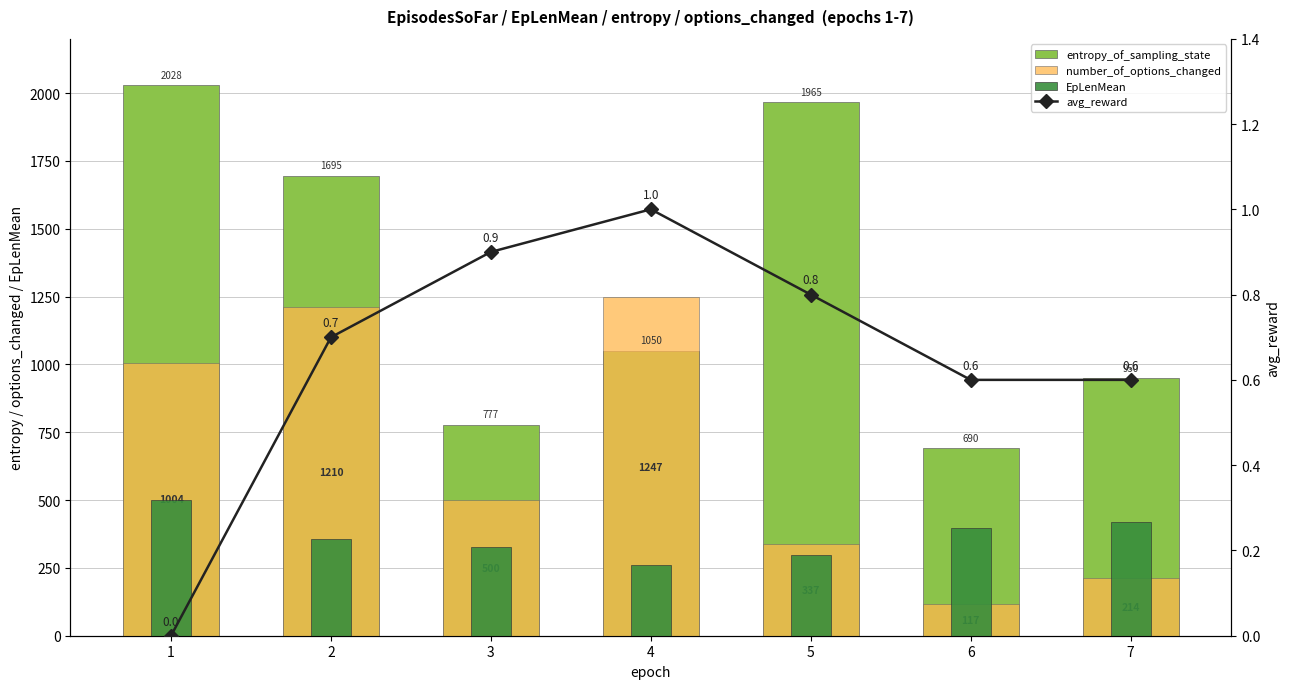

How many values in the entropy_of_sampling_state series exceed 1050?

4